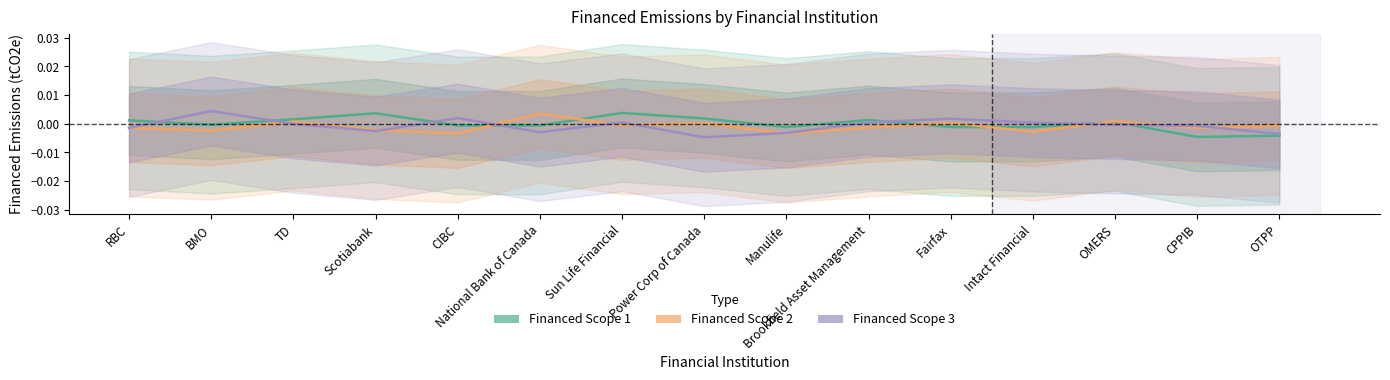

Between Fairfax and OMERS, which series saw the biggest shift?

Financed Scope 3